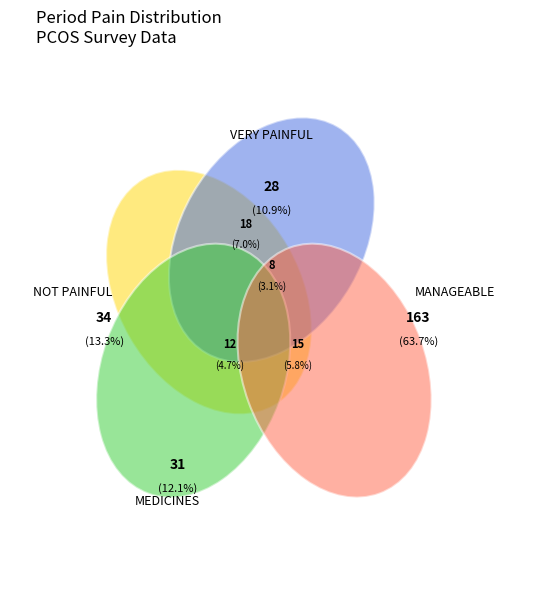

Do I TOOK MEDICINES TO REDUCE THE PAIN and IT WAS MANAGEABLE together represent more than half of the pie?

Yes